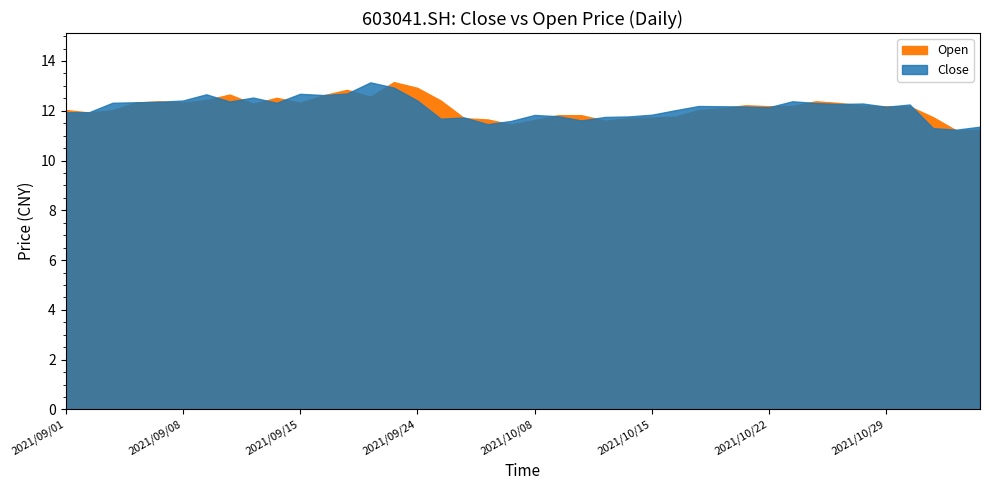

What is the label of the 8th point from the right?

2021/10/26